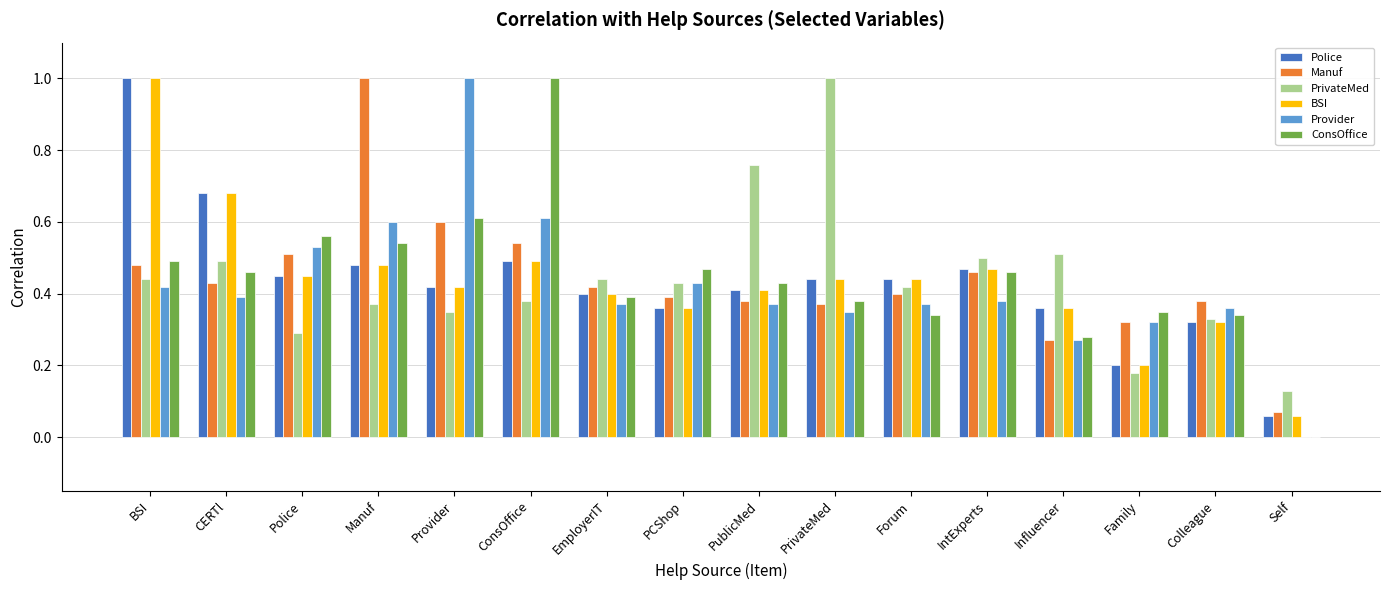

What is the total value across all series at Manuf?

3.5